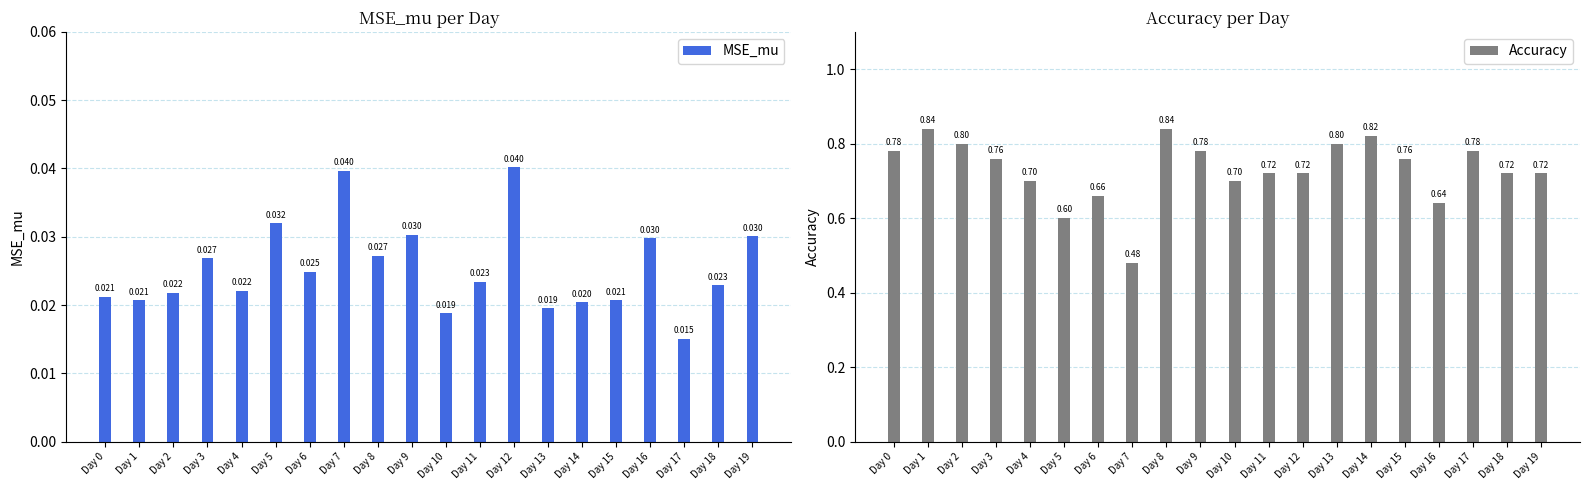

How many distinct data groups are displayed?

2